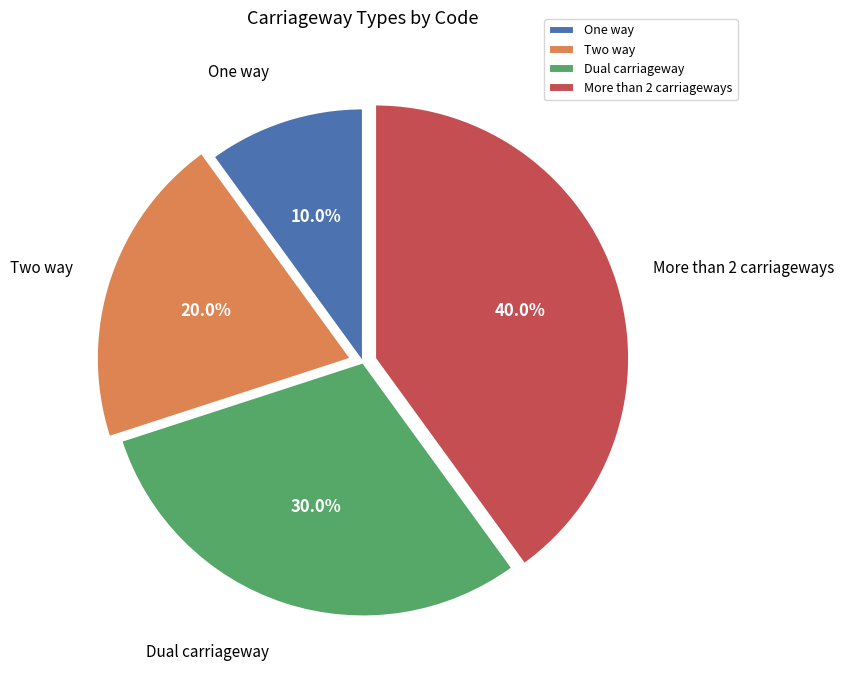

Is there any slice that represents more than half of the pie?

No